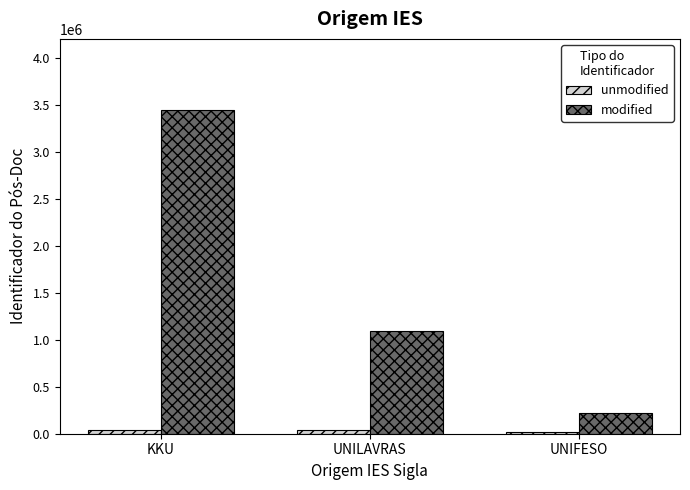

Which series changed the most between UNILAVRAS and UNIFESO?

modified